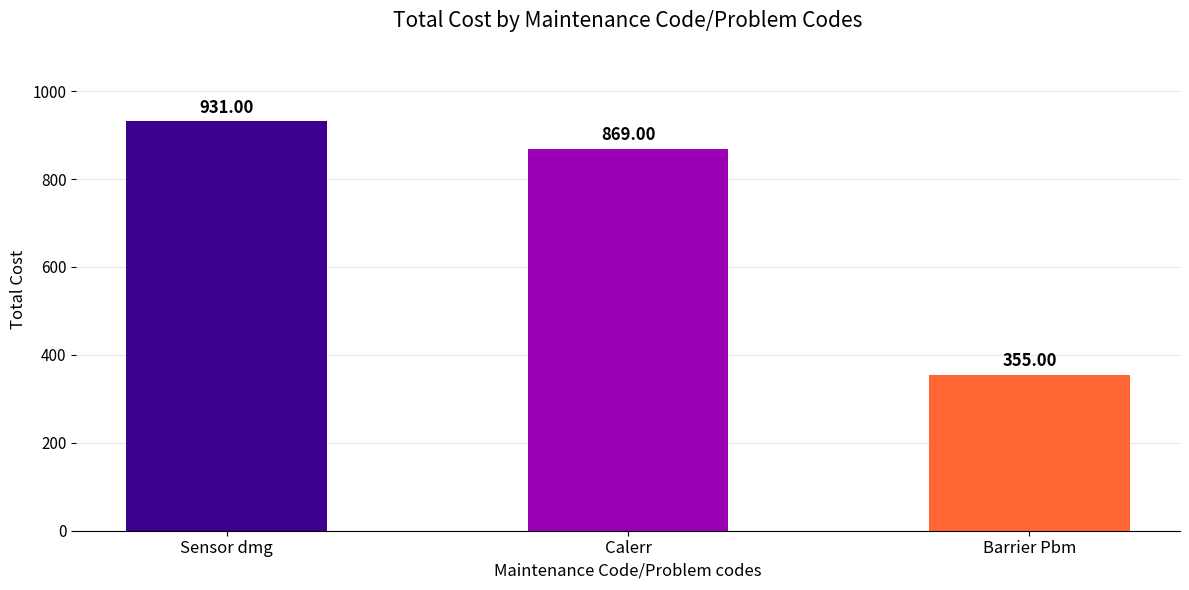

Are the bars horizontal?

No